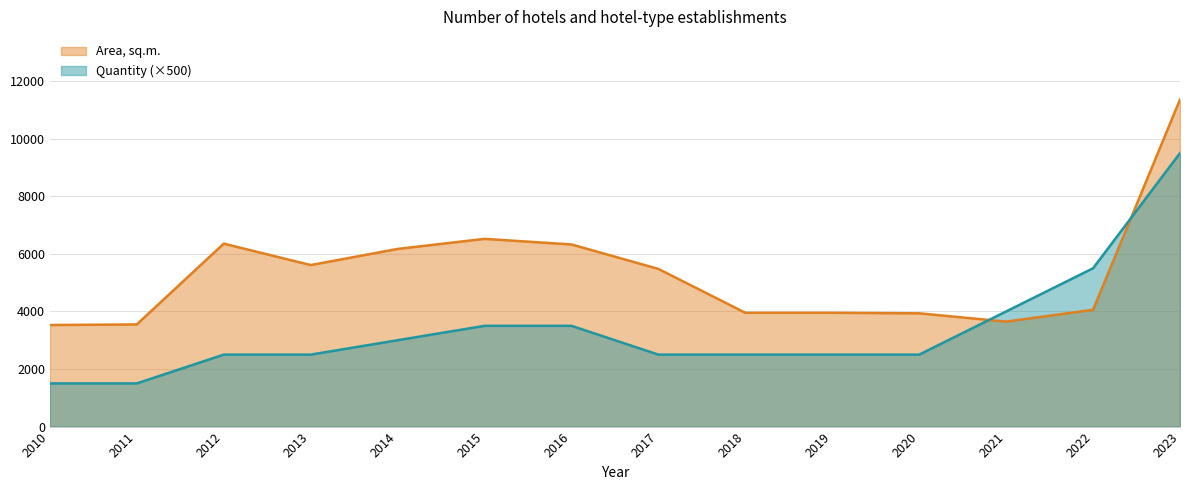

List the labels in order of Area, sq.m. value, smallest first.

2010, 2011, 2021, 2020, 2018, 2019, 2022, 2017, 2013, 2014, 2016, 2012, 2015, 2023